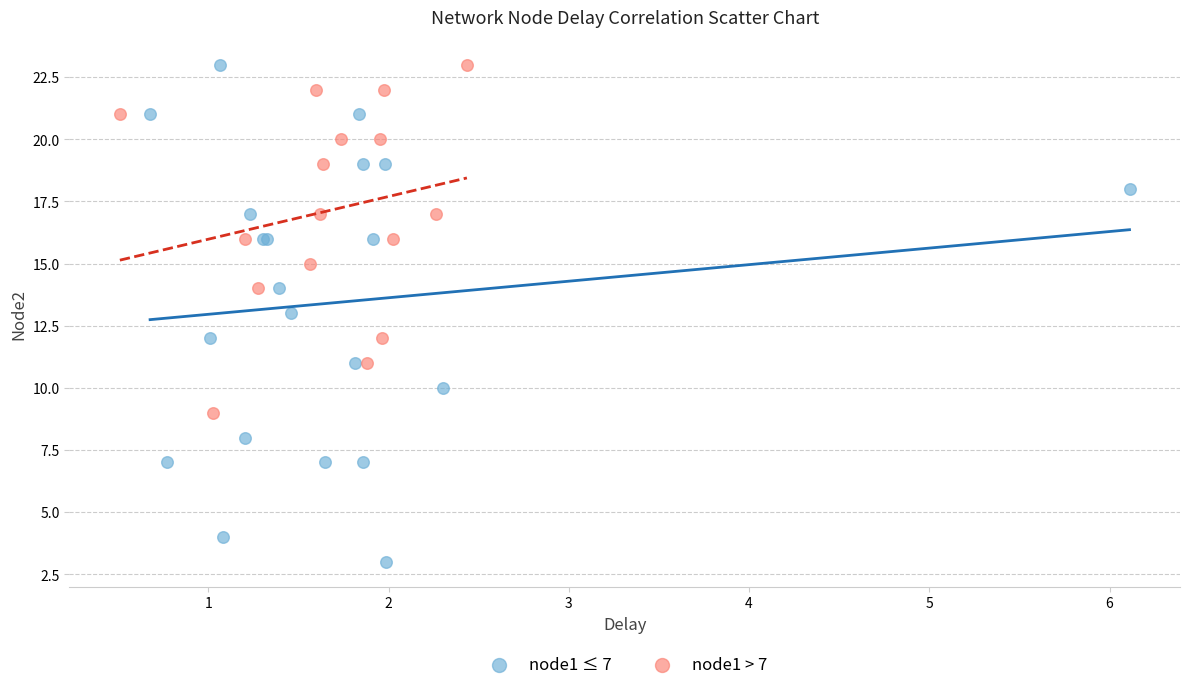

Which series has the largest Y range (max minus min)?

node1 ≤ 7